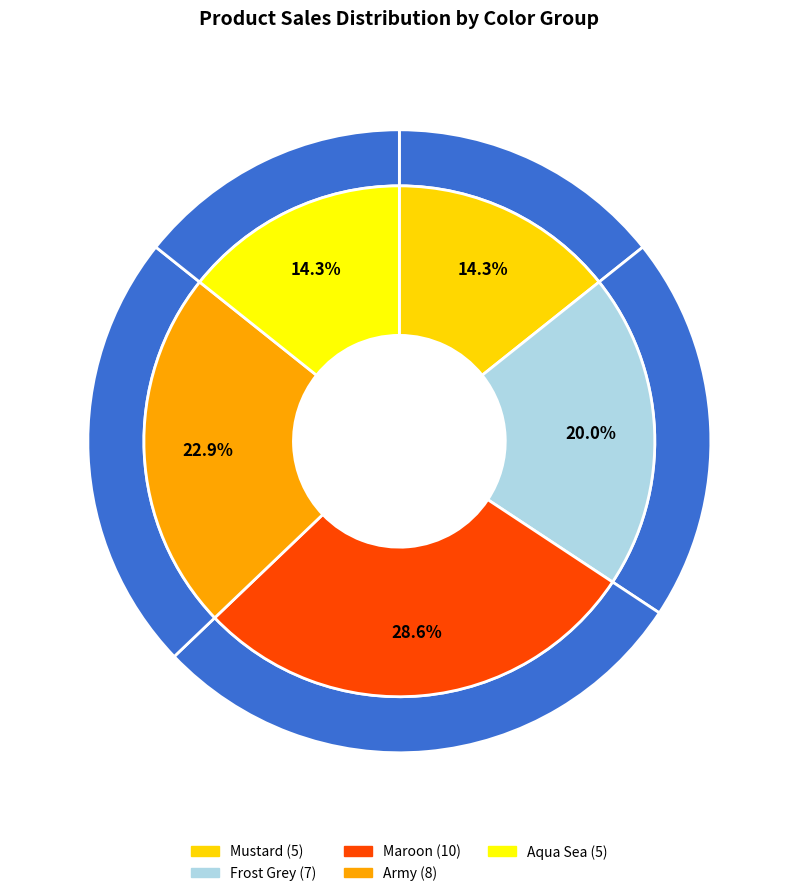

Is Khimar Mom Soft Pad Frost Grey- L the majority of the pie?

No